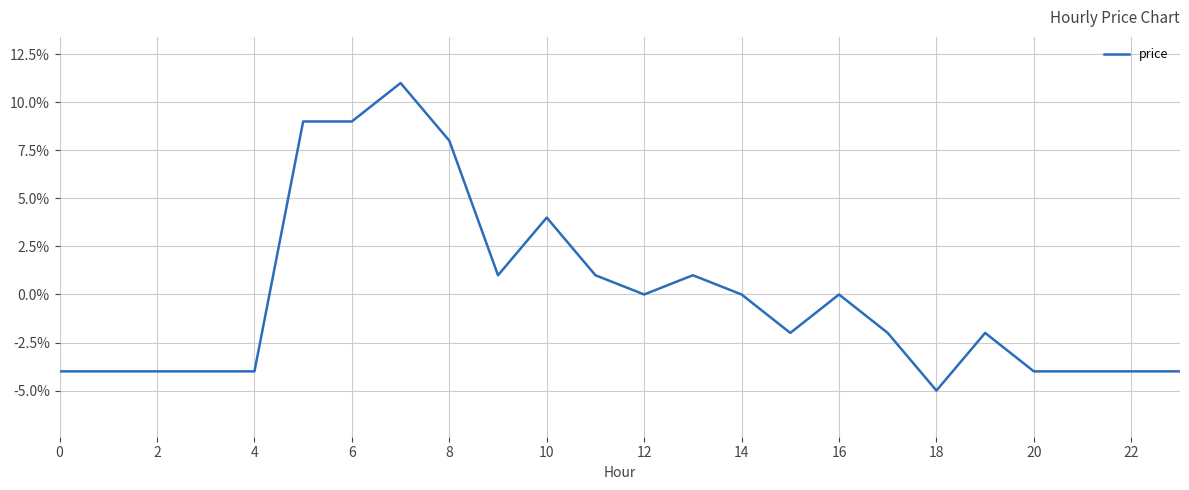

How many values are above zero?

8